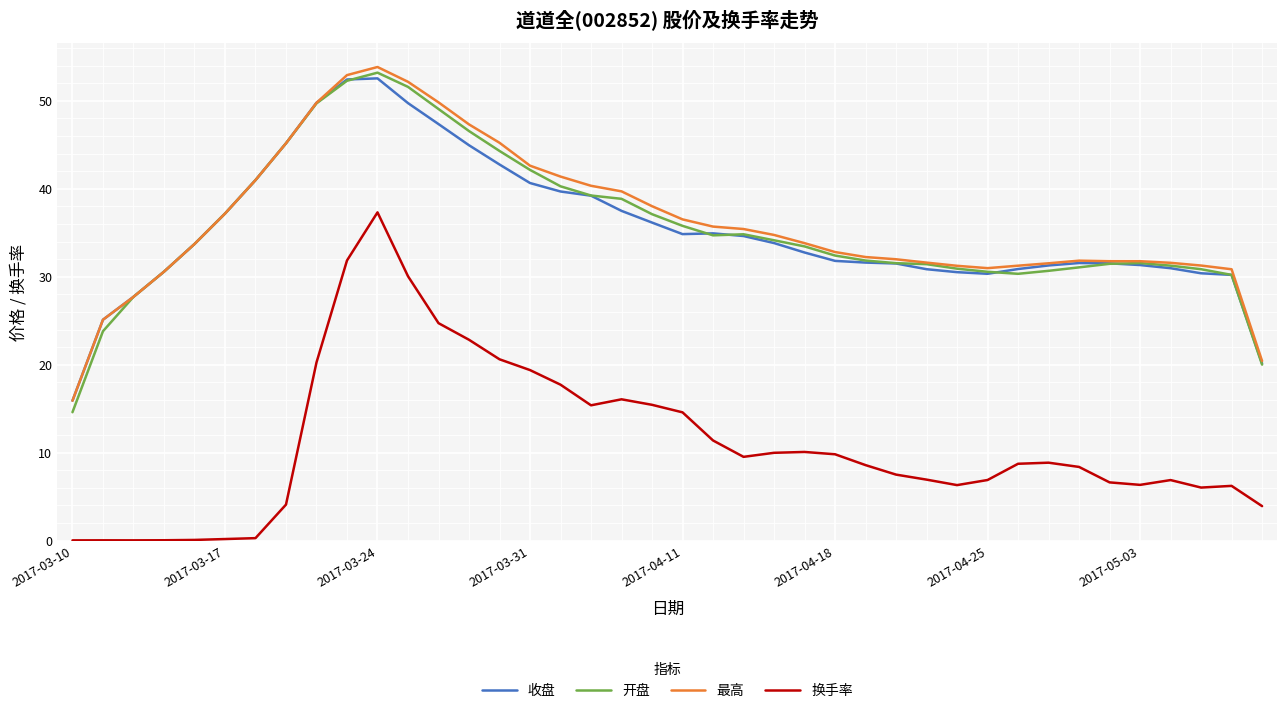

What is the maximum value shown in the chart?

53.9